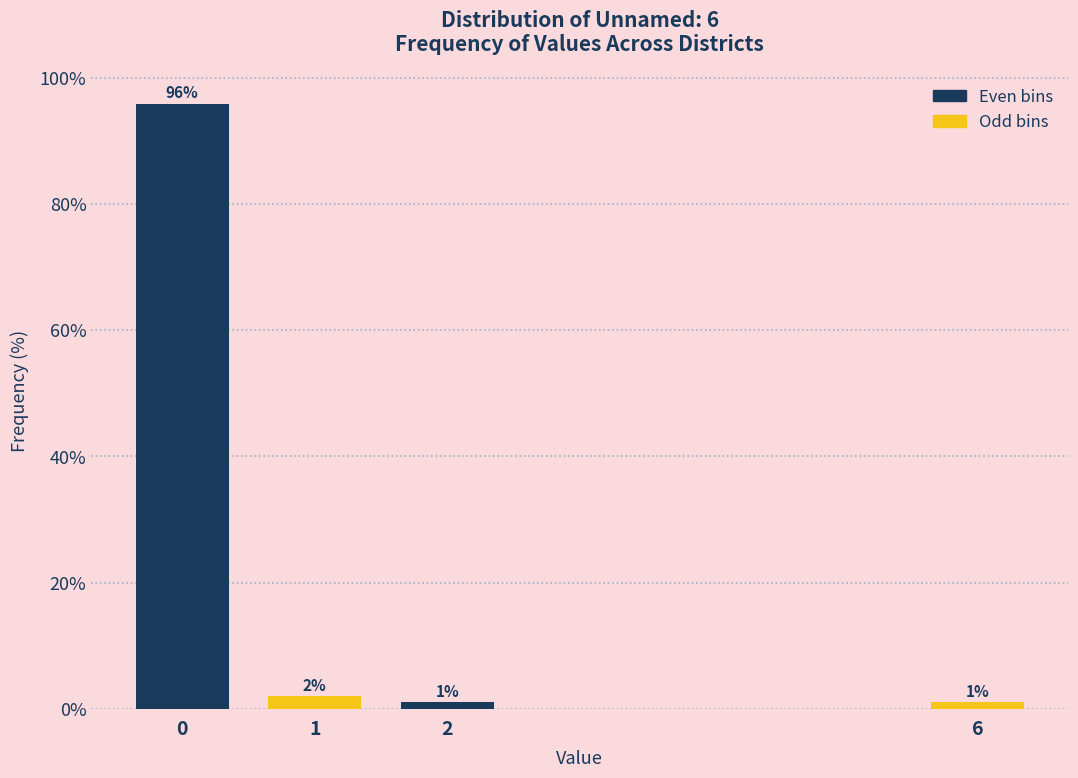

Read the value at 6.

1.0